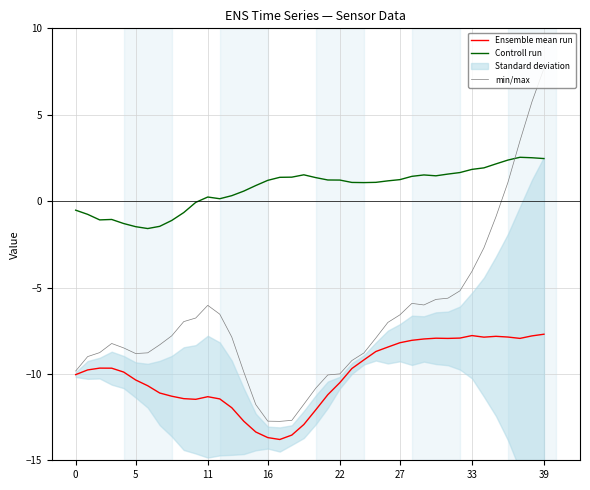

Which series ends up on top after the final intersection of min/max and Controll run?

min/max